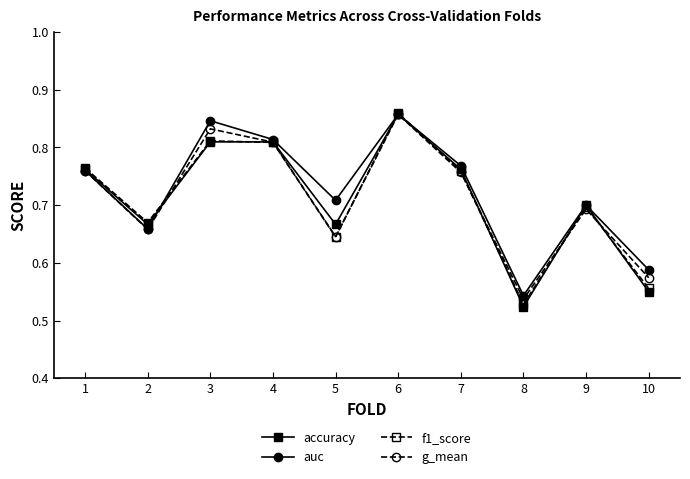

Which series has the largest range (max minus min)?

accuracy